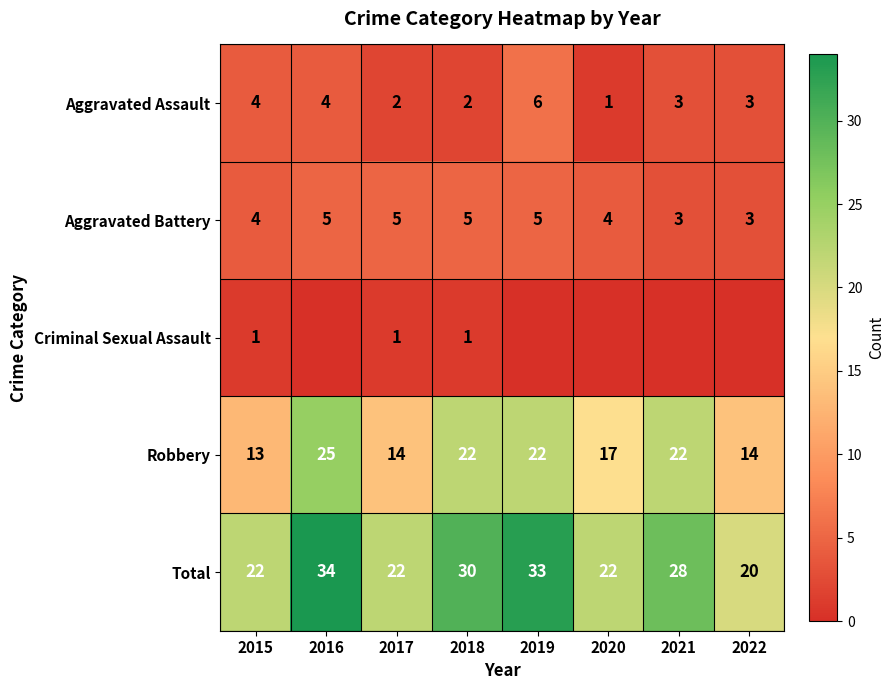

The Aggravated Assault series shows 4 at 2015. True or false?

True